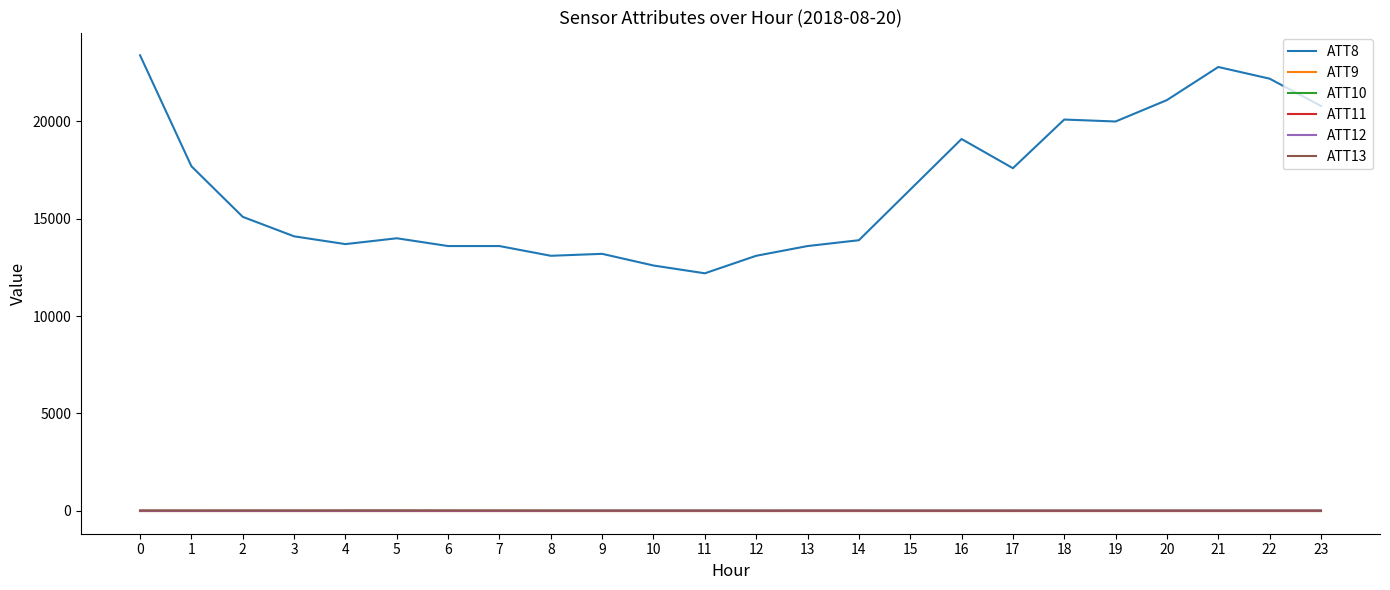

Between 8 and 16, which series saw the biggest shift?

ATT8